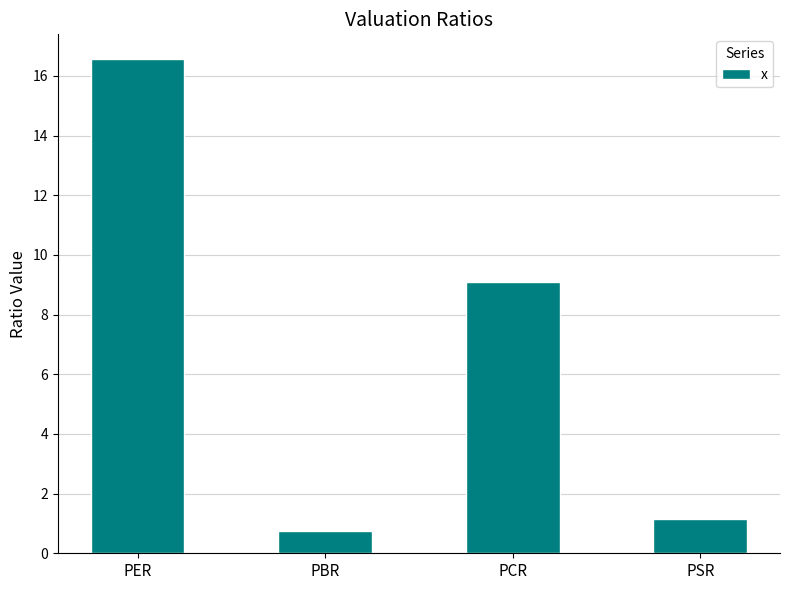

Count the number of categories in the chart.

4